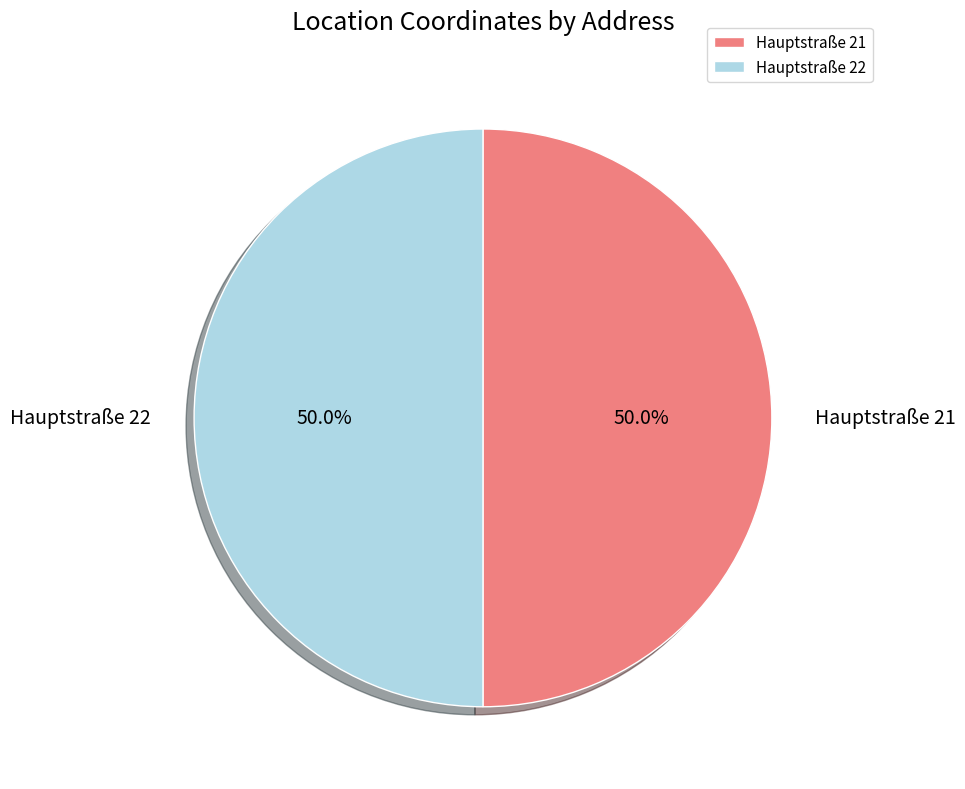

What is the ratio of the value at Hauptstraße 21 to the value at Hauptstraße 22?

1.0